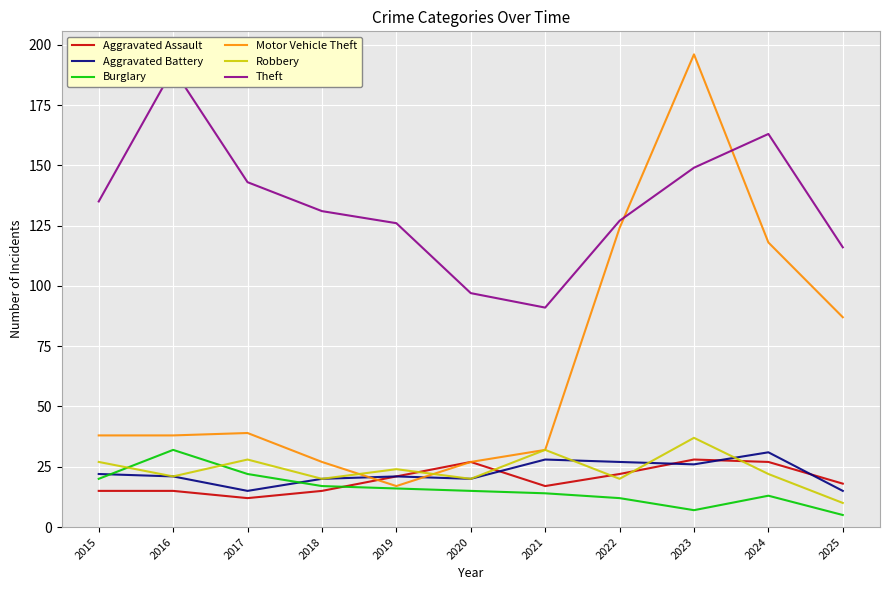

Which series has the widest spread of values?

Motor Vehicle Theft